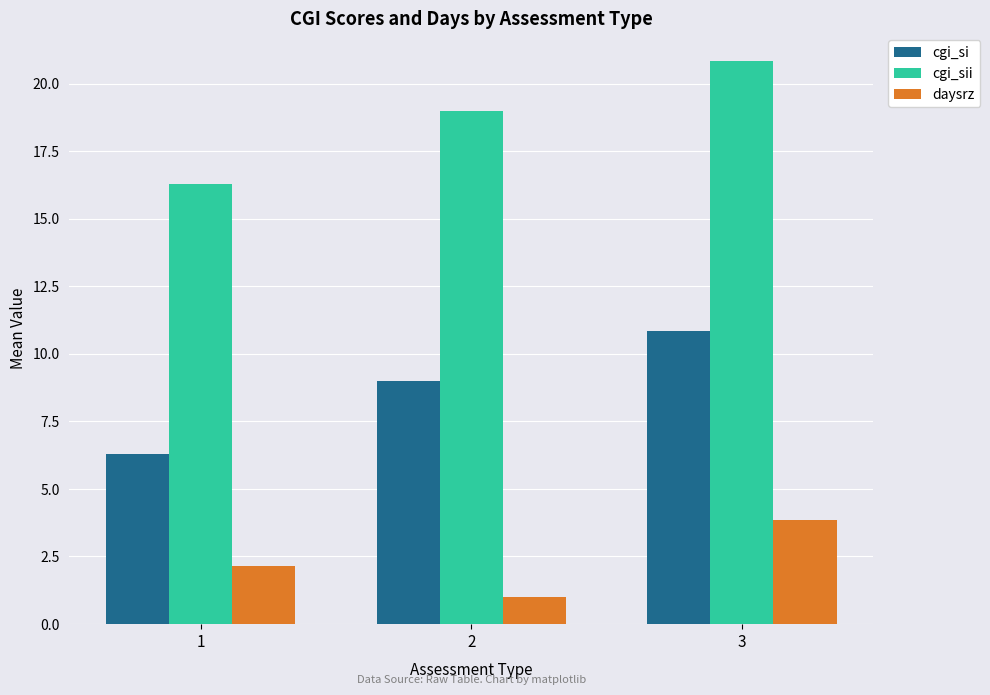

Are the bars grouped side by side (vs. stacked)?

Yes